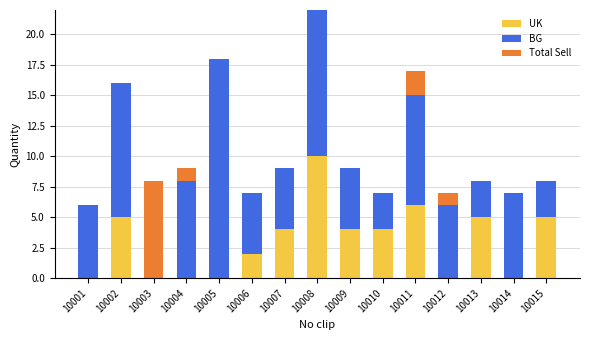

What is the maximum value for UK?

10